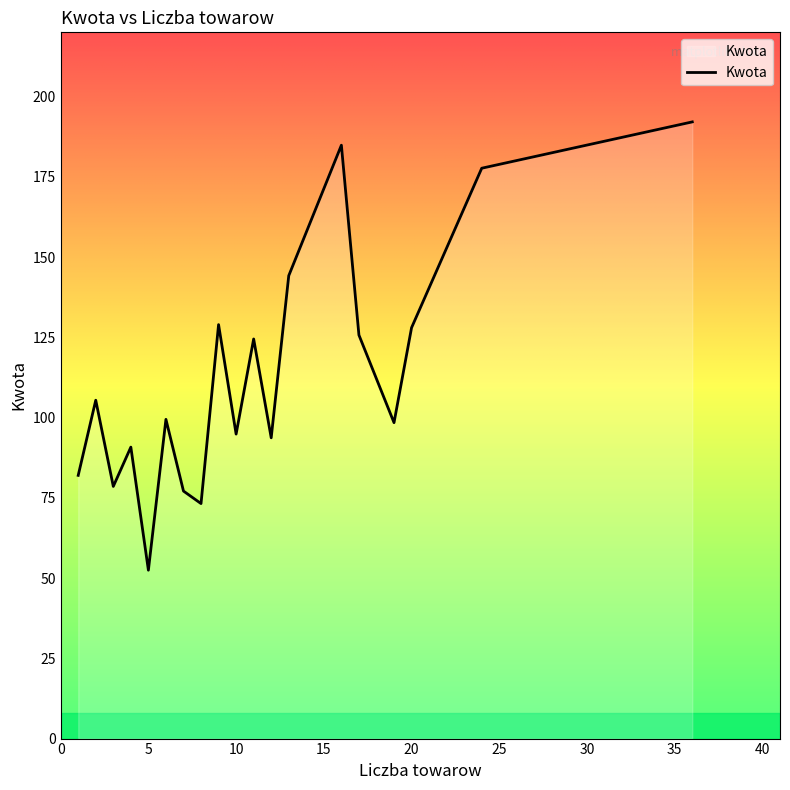

What is the sum of all values?

2151.8